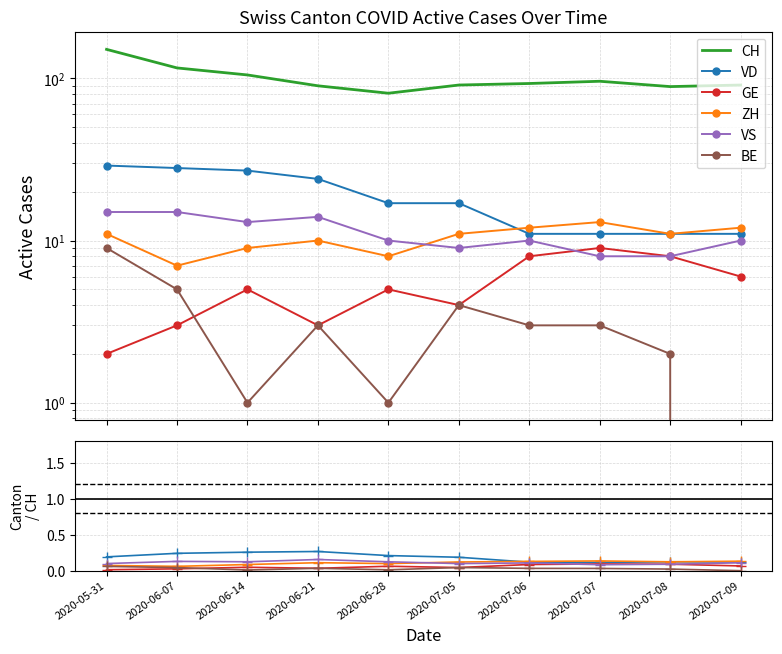

At which category is the sum across all series the highest?

2020-05-31